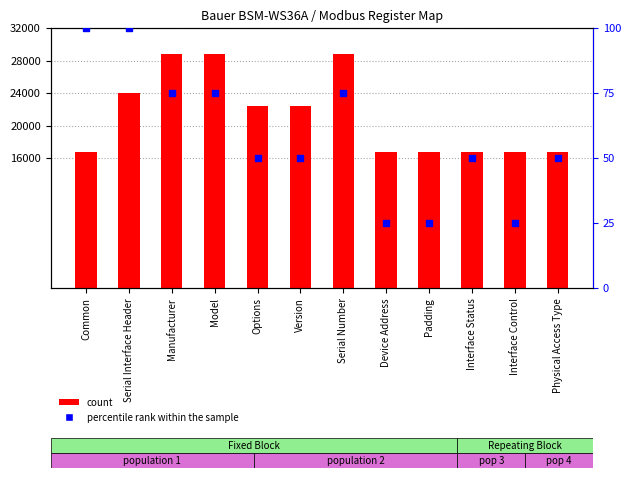

What are all the series names shown in the legend?

count, percentile rank within the sample